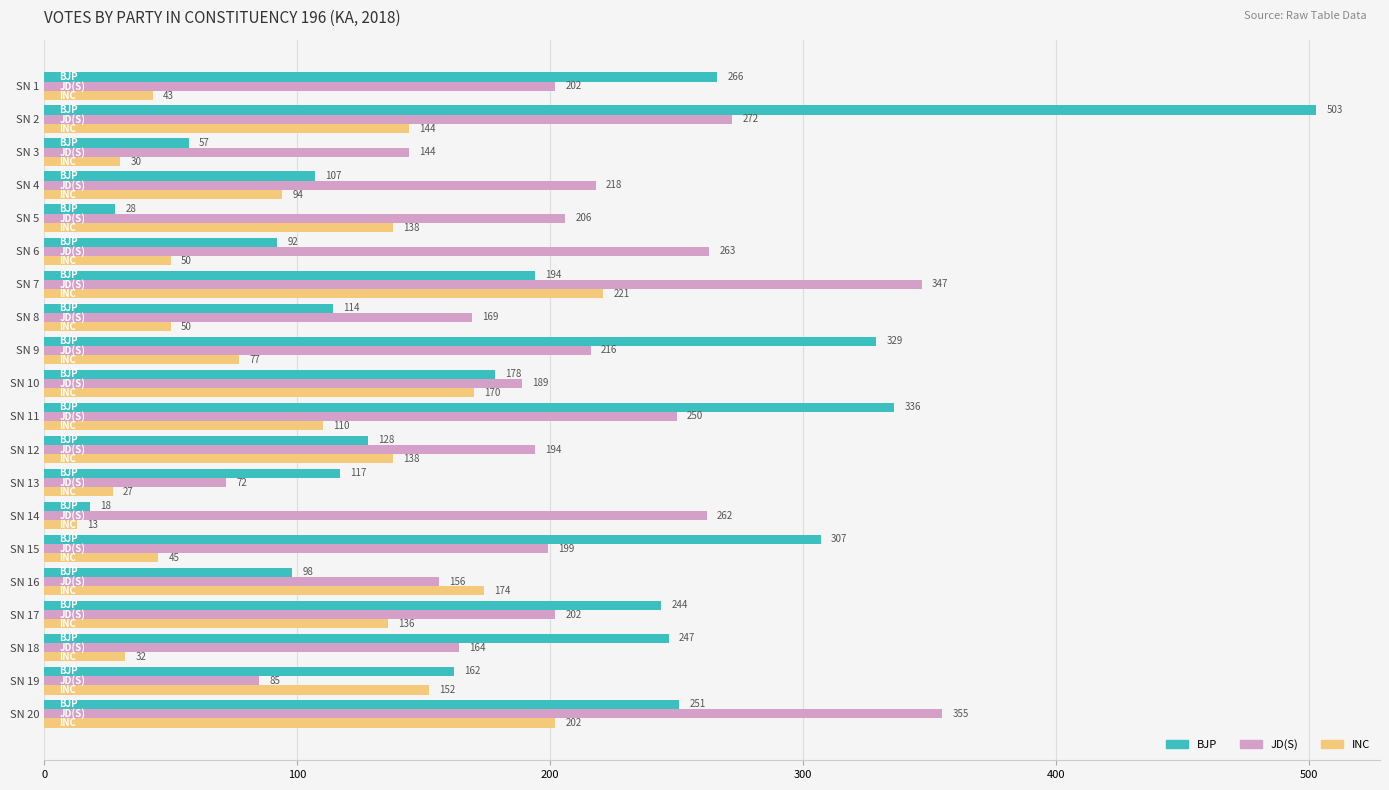

Which series has the largest range (max minus min)?

BJP